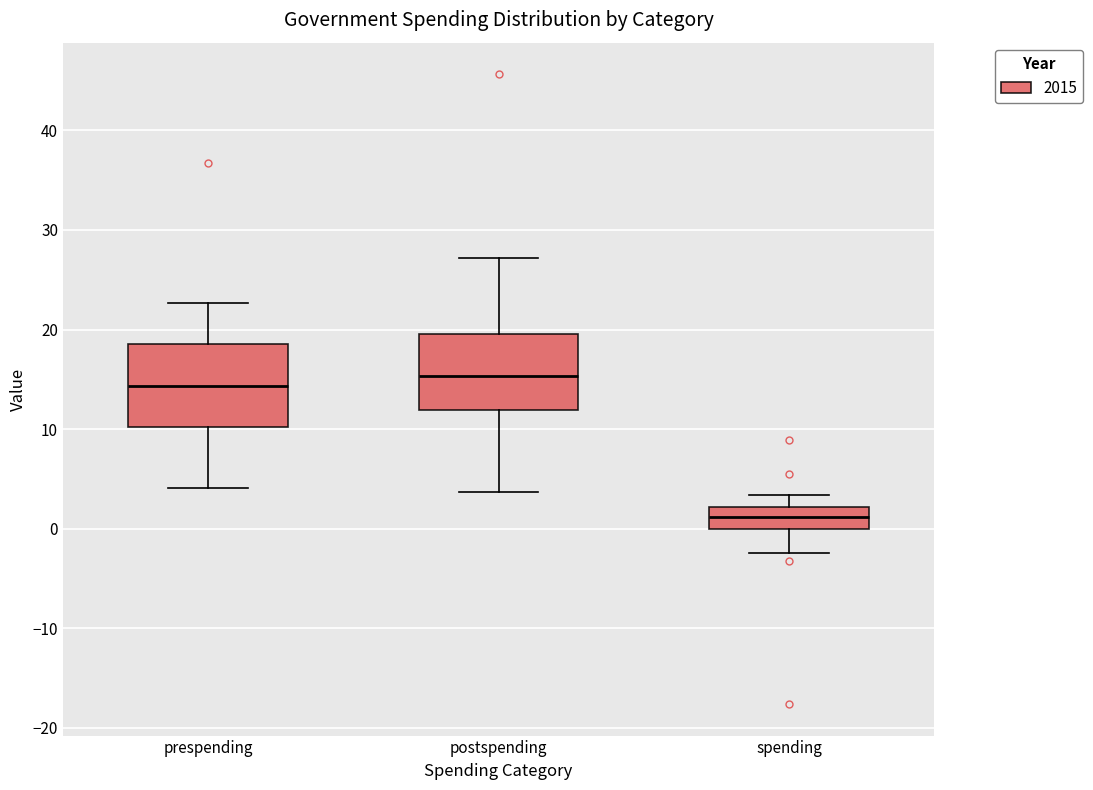

Where does the upper whisker of the box for spending end on the y-axis? The values are not printed on the chart, so give them approximately, as read against the axis.

3